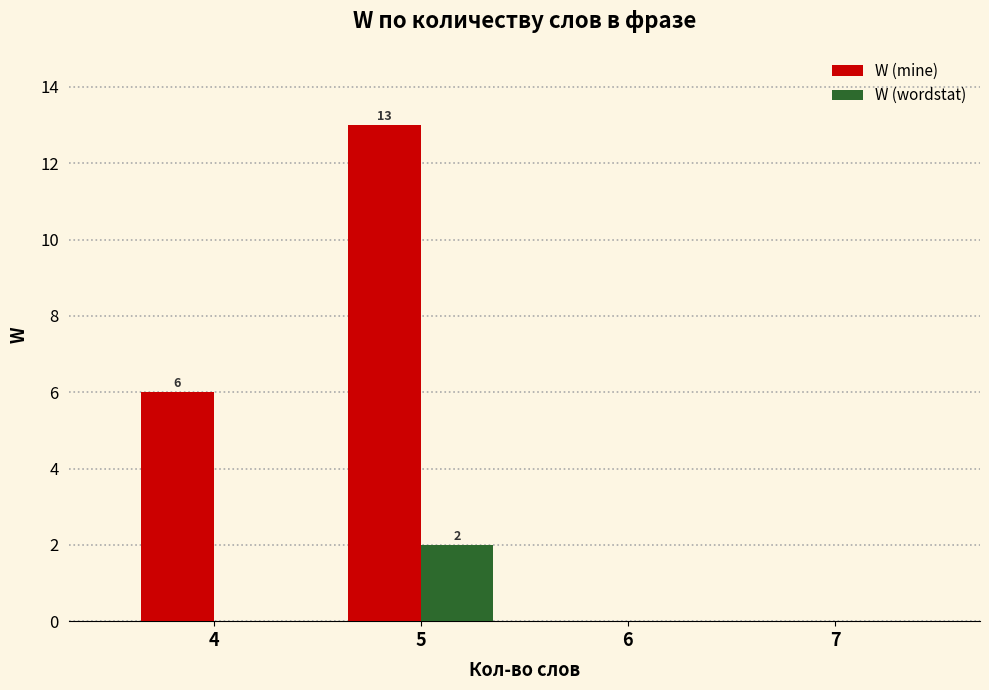

Reading left to right, transcribe all the data shown in this chart.

W (mine): 6	13	0	0
W (wordstat): 0	2	0	0